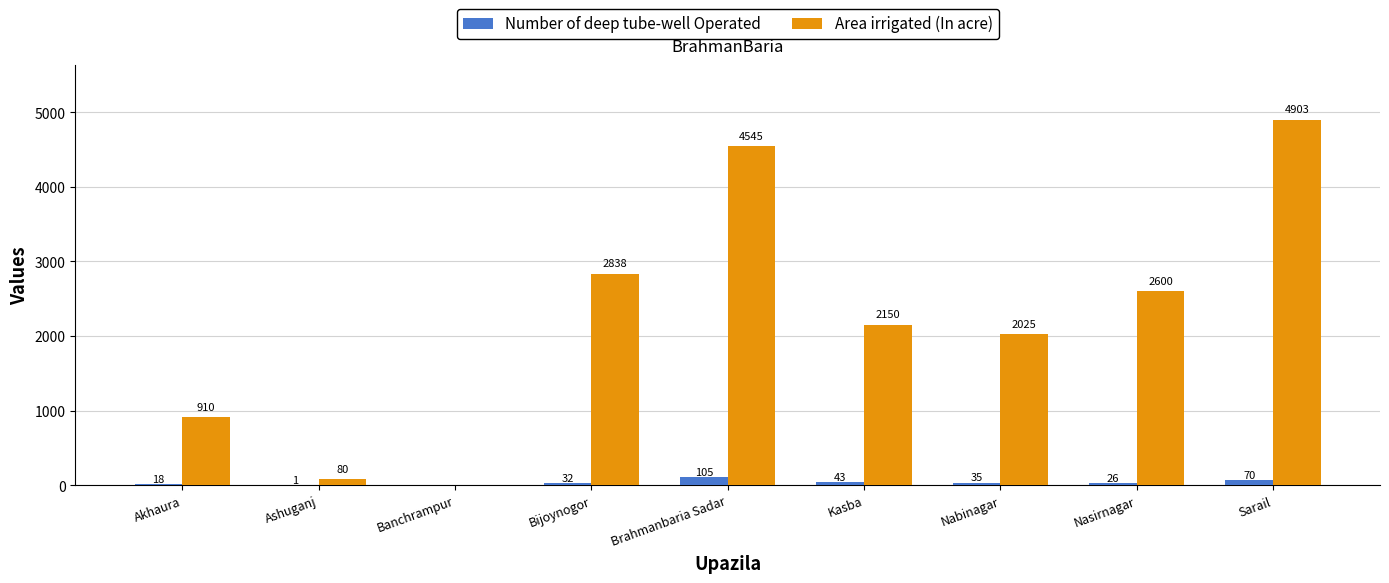

What are all the series names shown in the legend?

Number of deep tube-well Operated, Area irrigated (In acre)